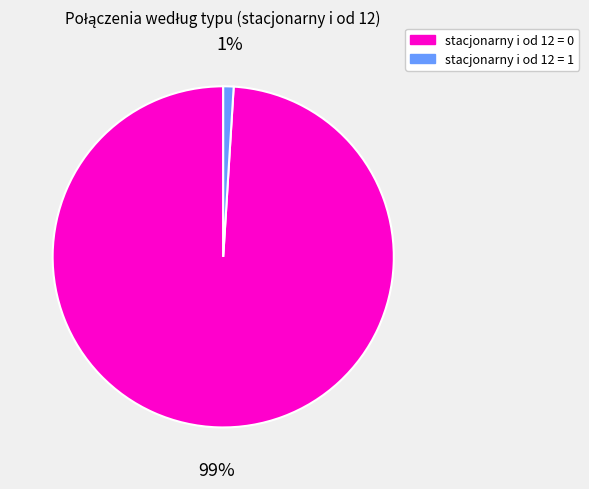

Between stacjonarny i od 12 = 0 and stacjonarny i od 12 = 1, which is larger?

stacjonarny i od 12 = 0